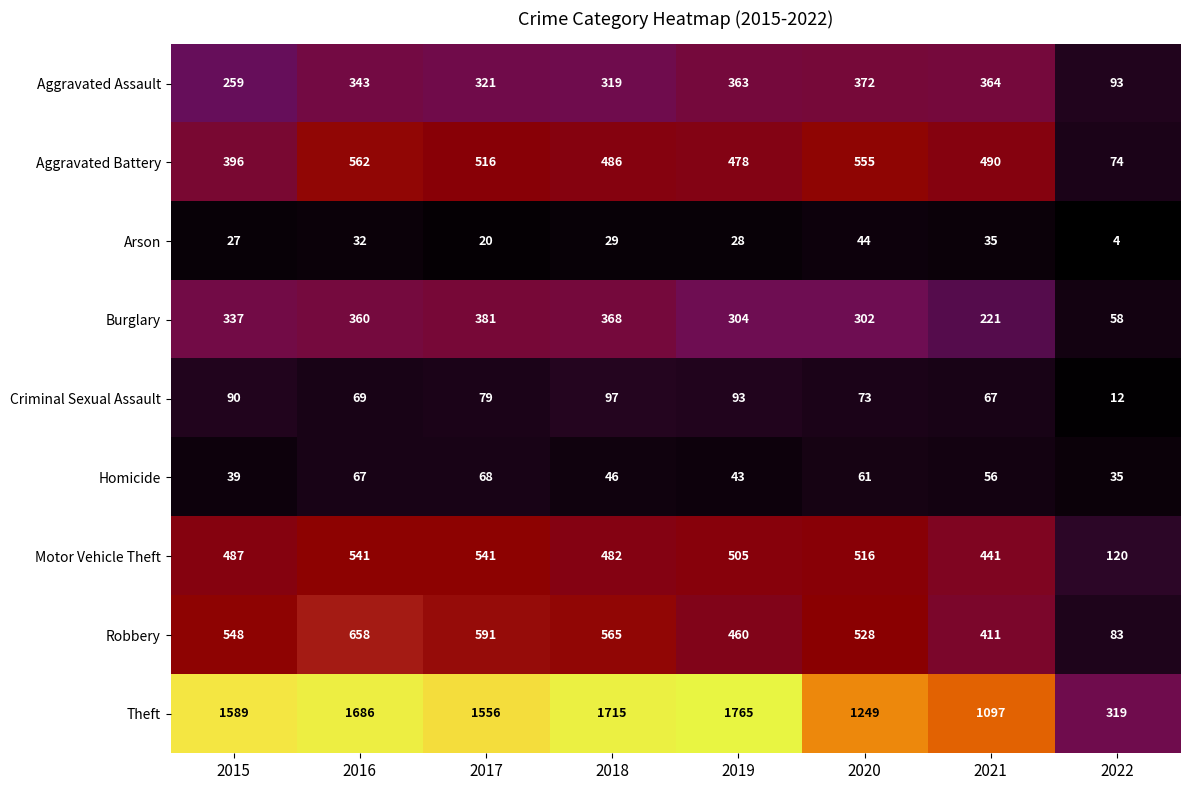

At 2020, list the series in order from largest to smallest.

Theft, Aggravated Battery, Robbery, Motor Vehicle Theft, Aggravated Assault, Burglary, Criminal Sexual Assault, Homicide, Arson